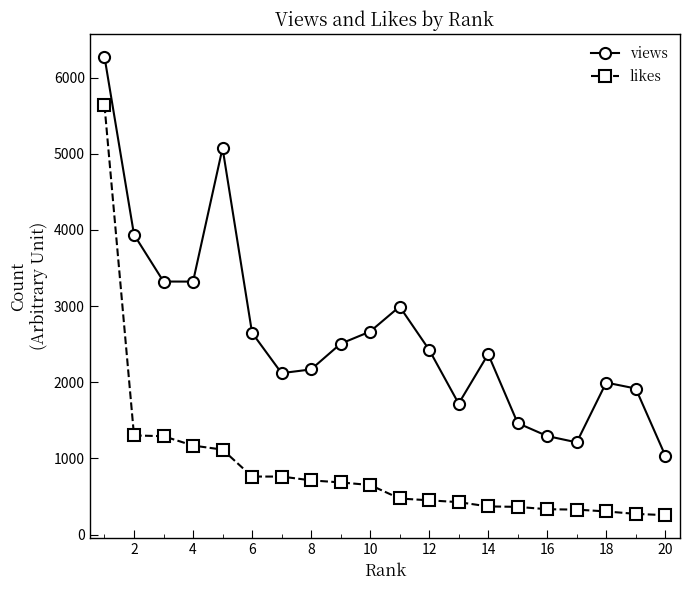

True or false: likes and views intersect in this chart.

False